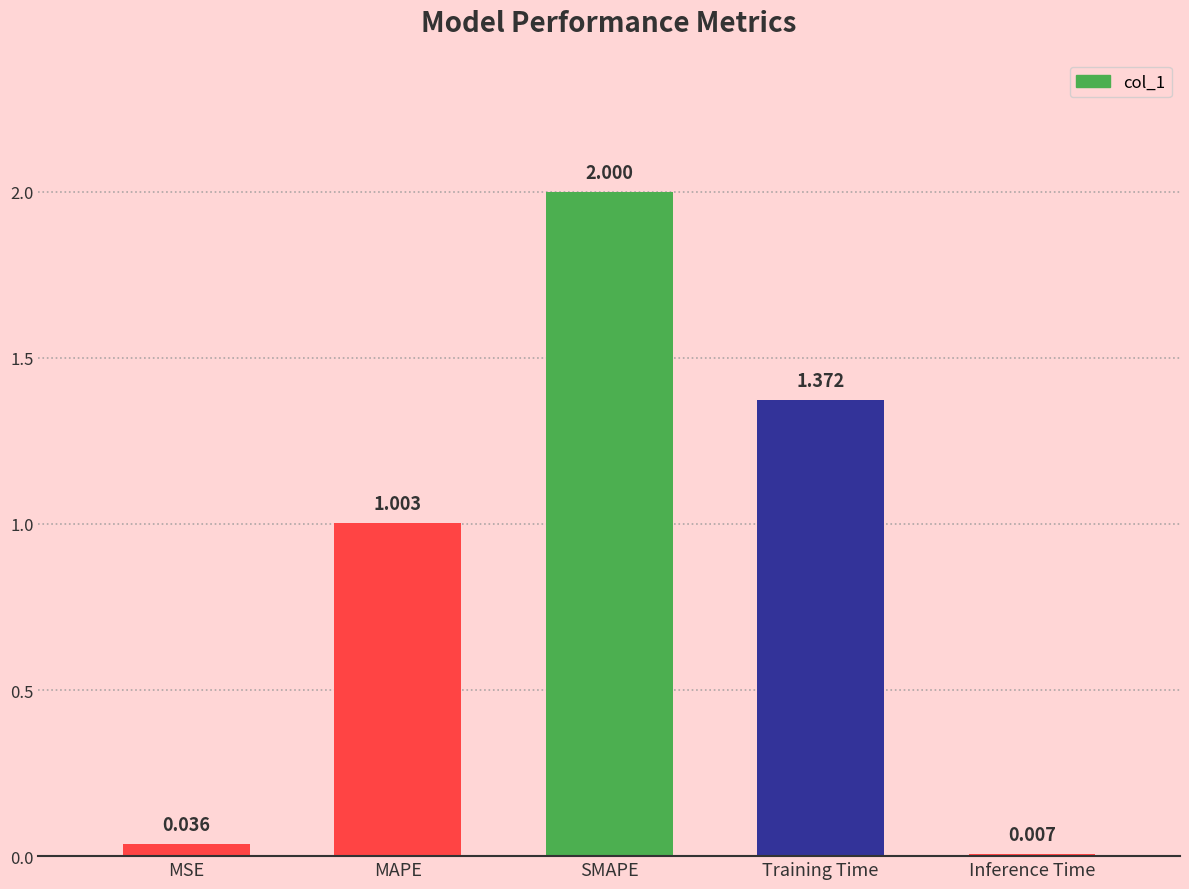

What value does the data have at MAPE?

1.0